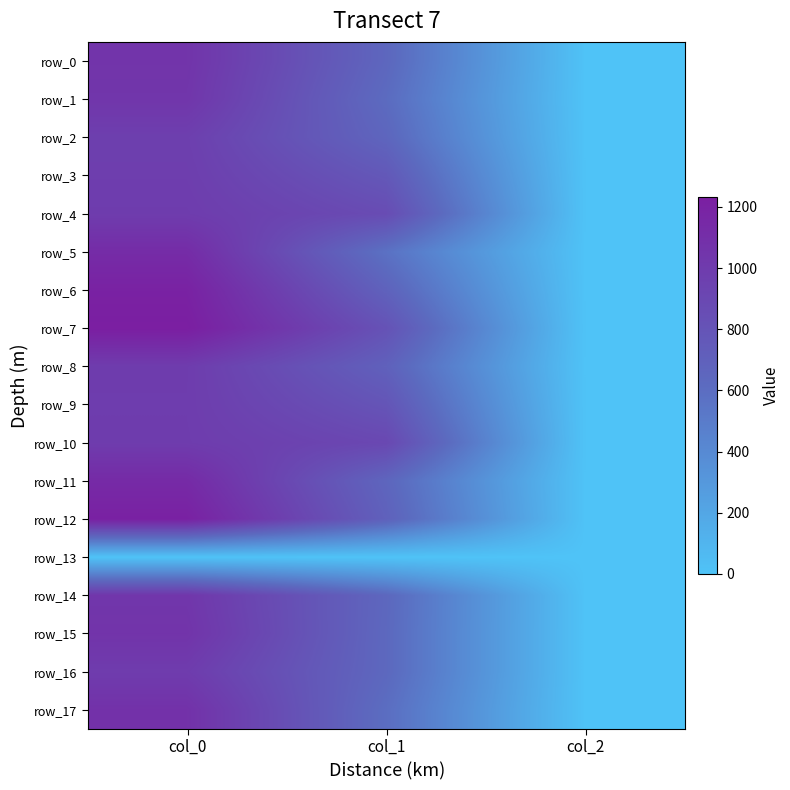

What is the total value across all series at col_0?

18080.0